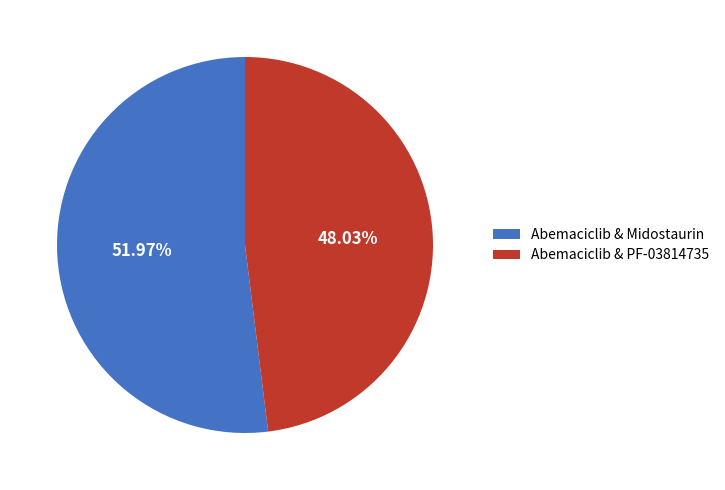

What percentage is NOT represented by Abemaciclib & PF-03814735?

52.0%